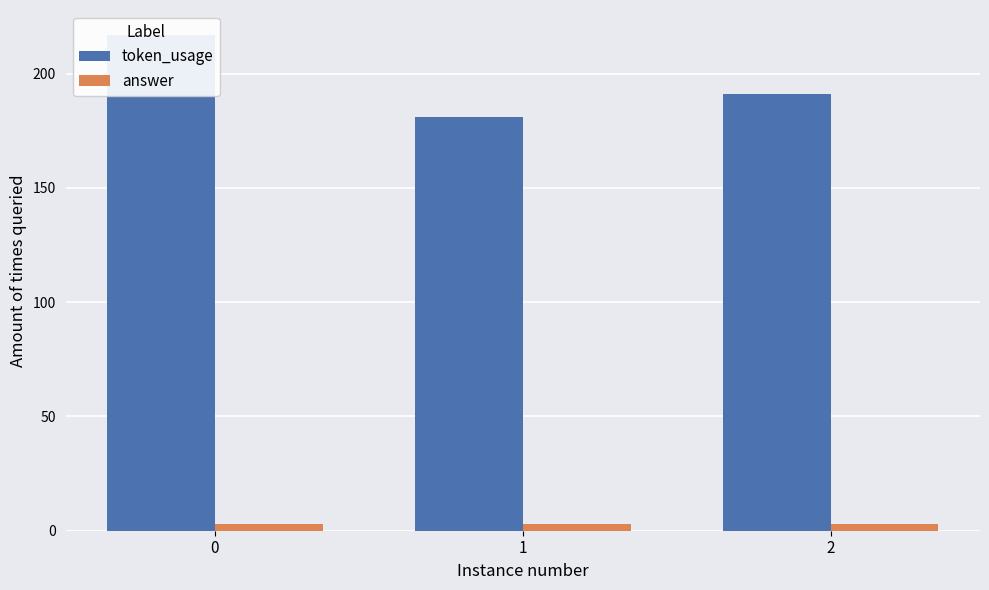

What is the average value of the answer series?

3